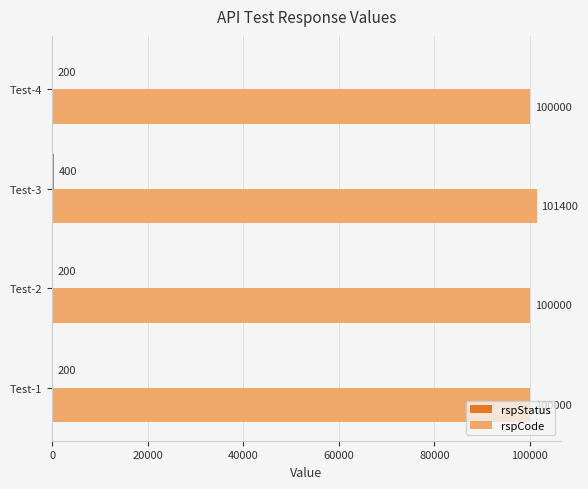

Which series has the largest total across all categories?

rspCode